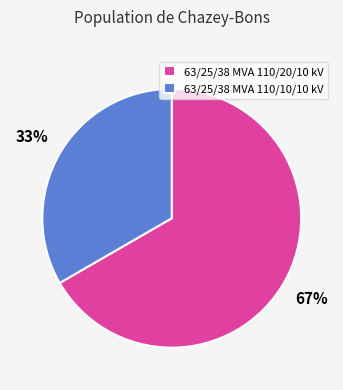

How many segments does this pie chart have?

2